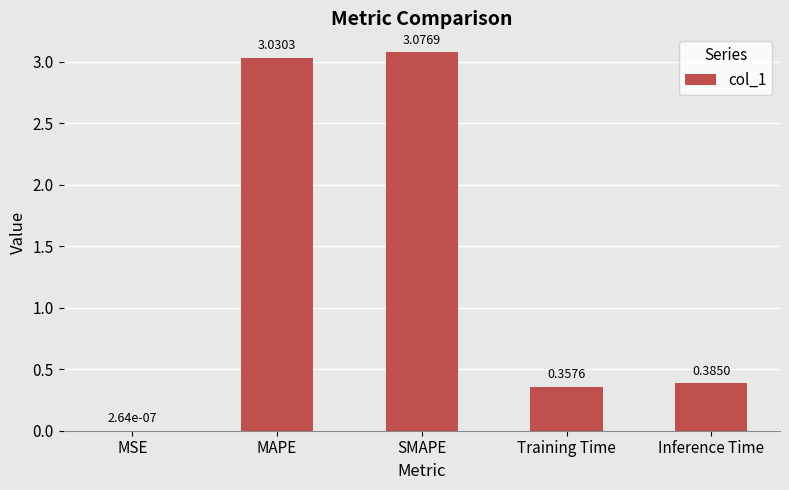

Are the bars horizontal?

No